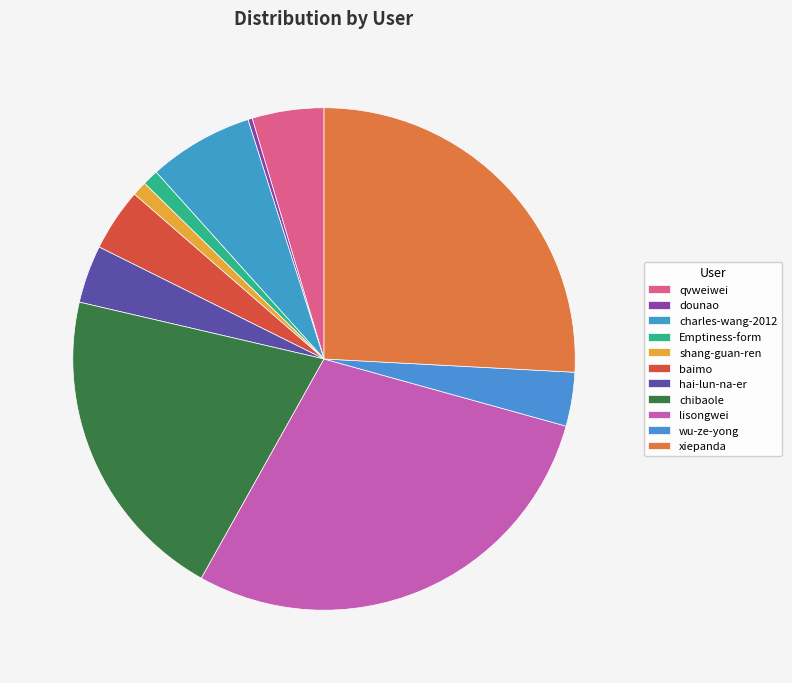

Is there a majority slice in this chart?

No